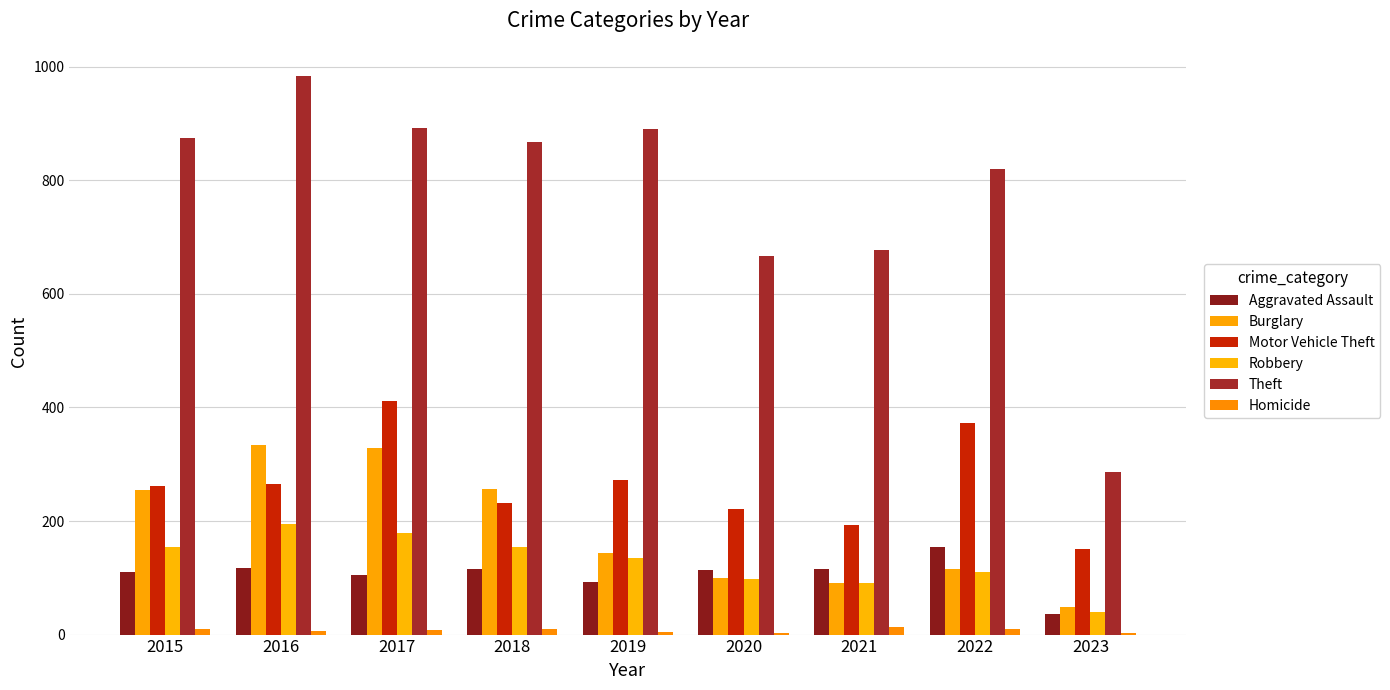

List the labels in order of Burglary value, largest first.

2016, 2017, 2018, 2015, 2019, 2022, 2020, 2021, 2023